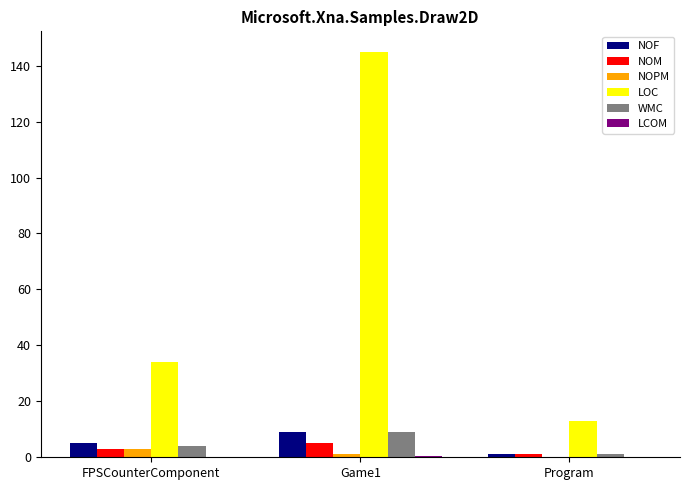

At which label is NOM closest to 3?

FPSCounterComponent